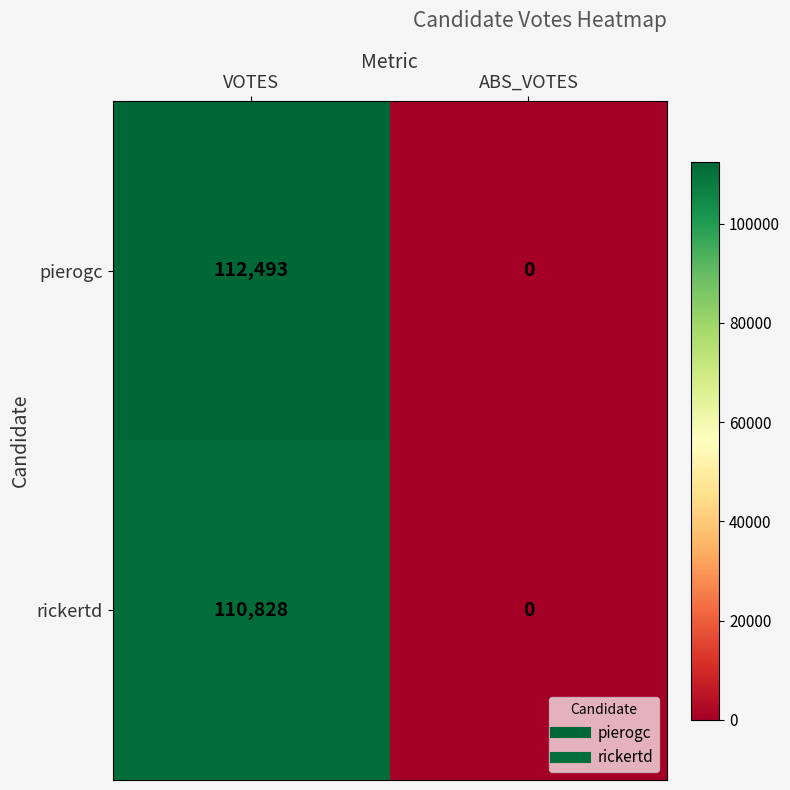

The value of pierogc at VOTES is 73969. True or false?

False